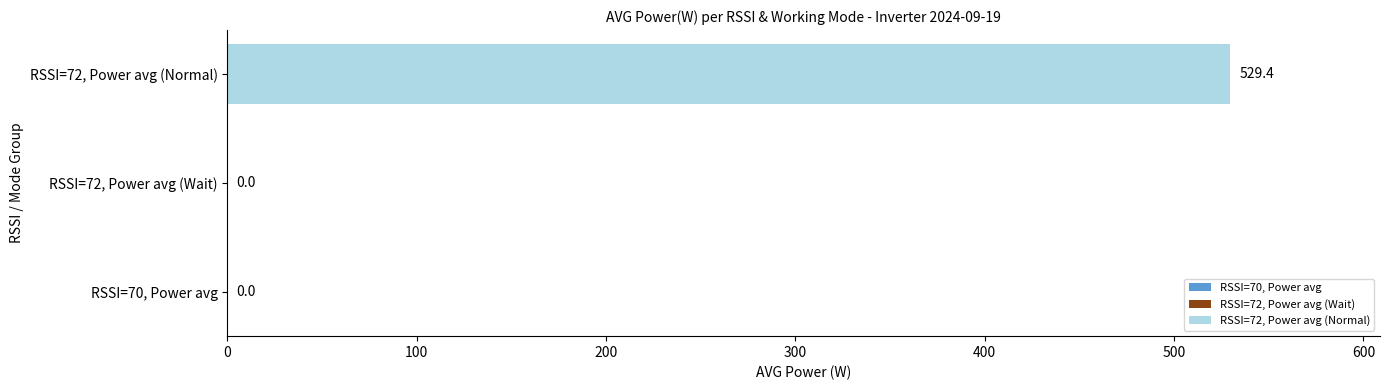

Is it true that V MPPT 1(V) equals 302.6 at 05:25?

False